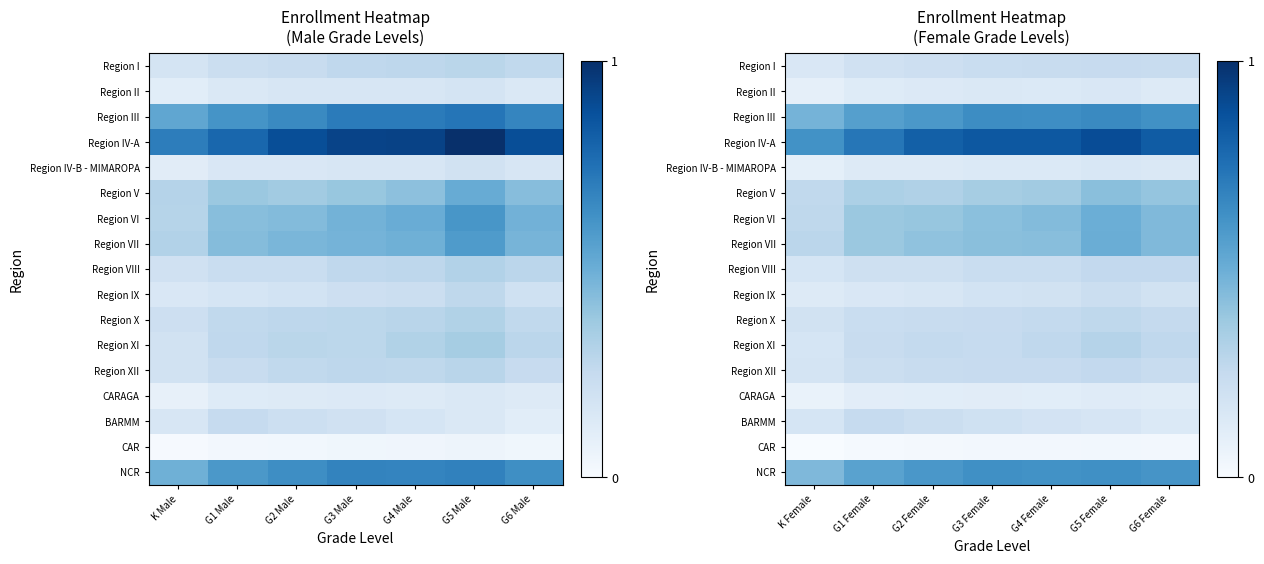

Rank the series at G1 Female from highest to lowest value.

Region IV-A, Region III, NCR, Region VII, Region VI, Region V, BARMM, Region XI, Region X, Region XII, Region VIII, Region I, Region IX, Region IV-B - MIMAROPA, Region II, CARAGA, CAR